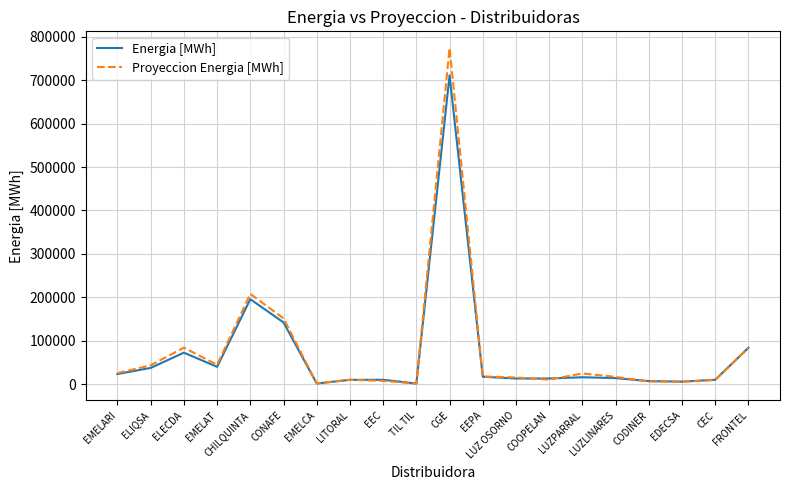

Which category has the highest value in the Energia [MWh] series?

CGE